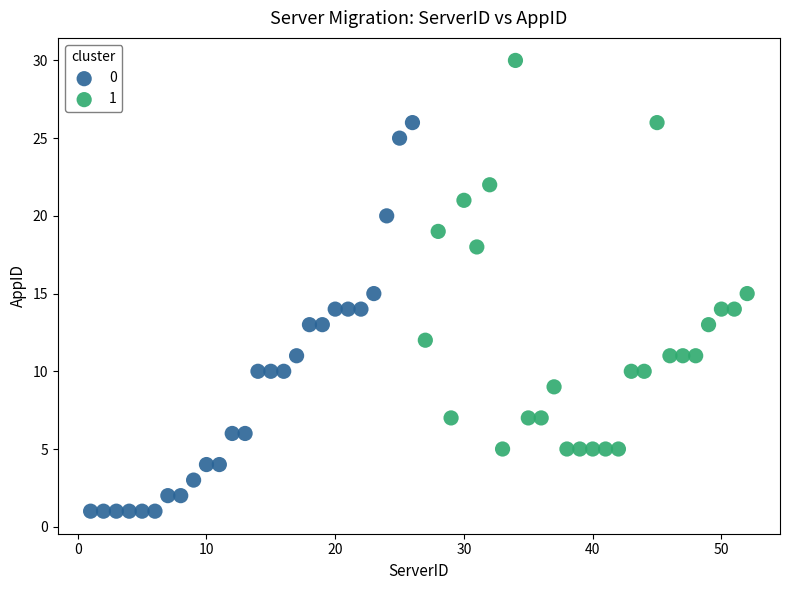

Which series reaches the minimum Y coordinate?

0